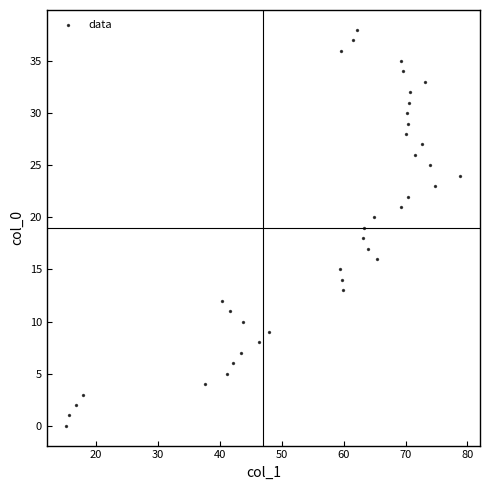

What is the range of Y values (max minus min)?

38